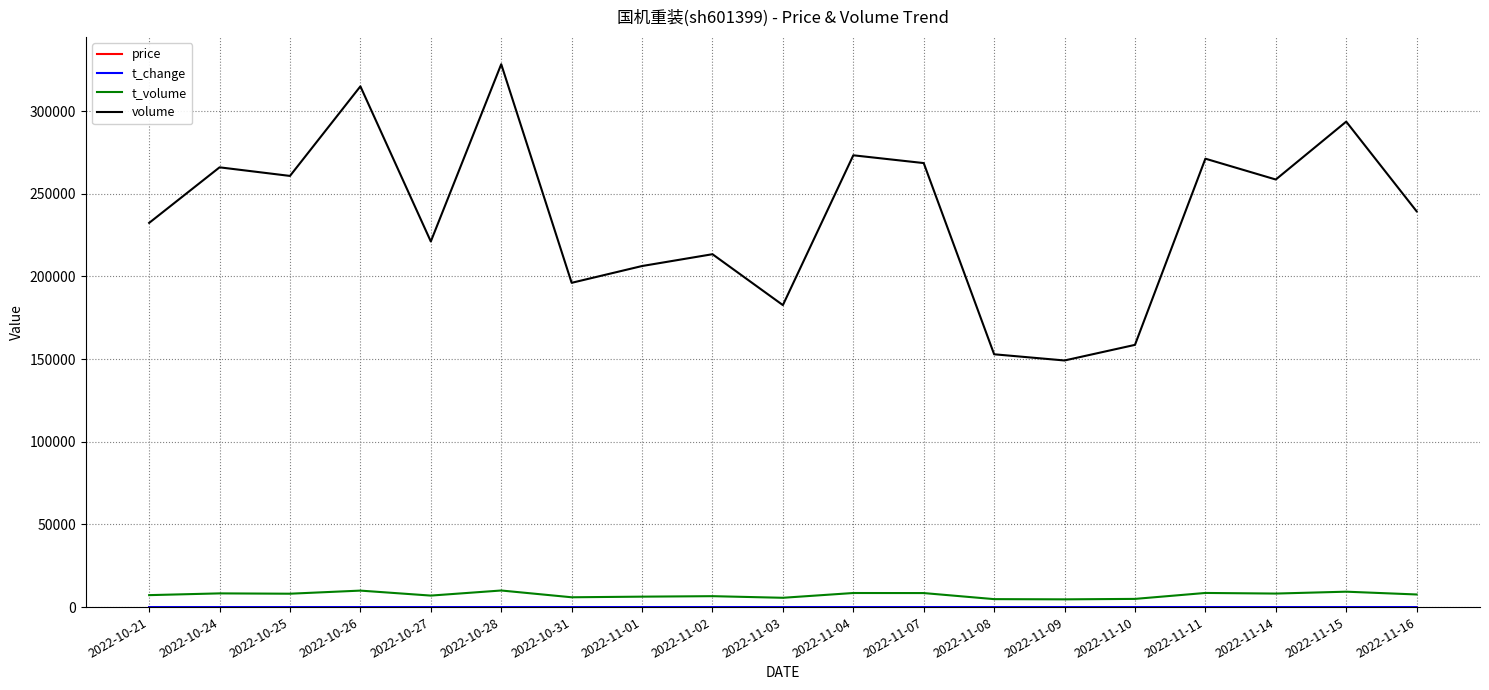

How many series are shown in this chart?

4